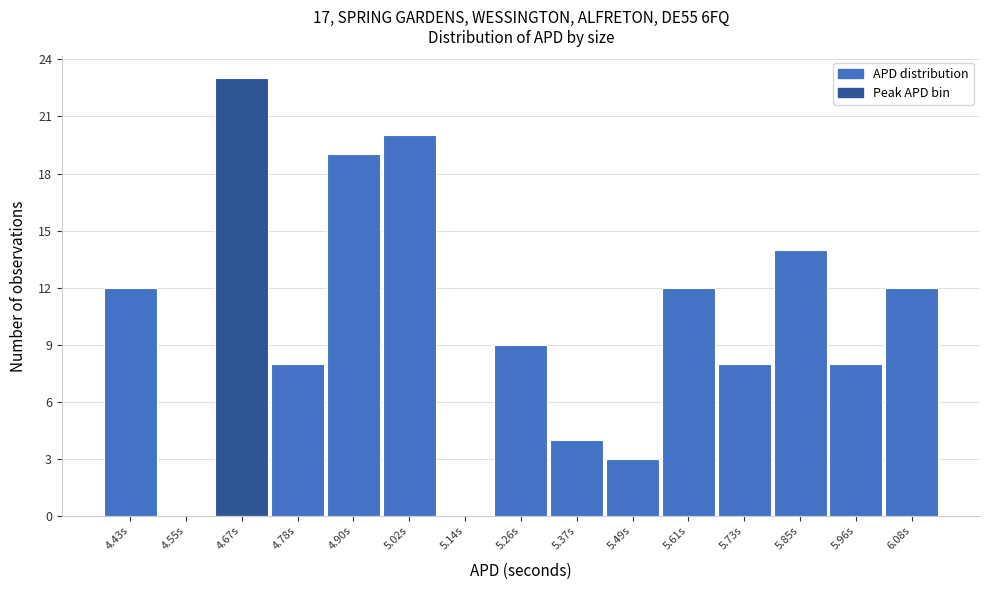

Reading left to right, what are all the values shown in this chart?

4.43s=12	4.55s=0	4.67s=23	4.78s=8	4.90s=19	5.02s=20	5.14s=0	5.26s=9	5.37s=4	5.49s=3	5.61s=12	5.73s=8	5.85s=14	5.96s=8	6.08s=12